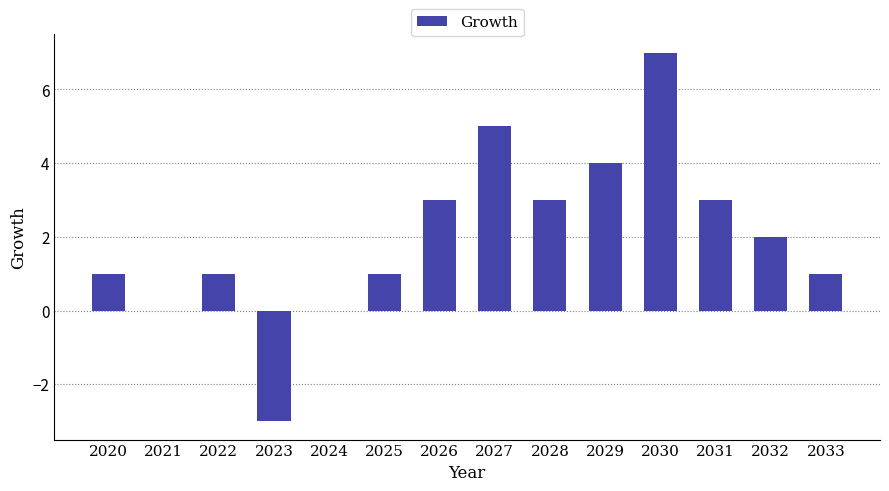

Is it true that the value at 2021 is 0?

True